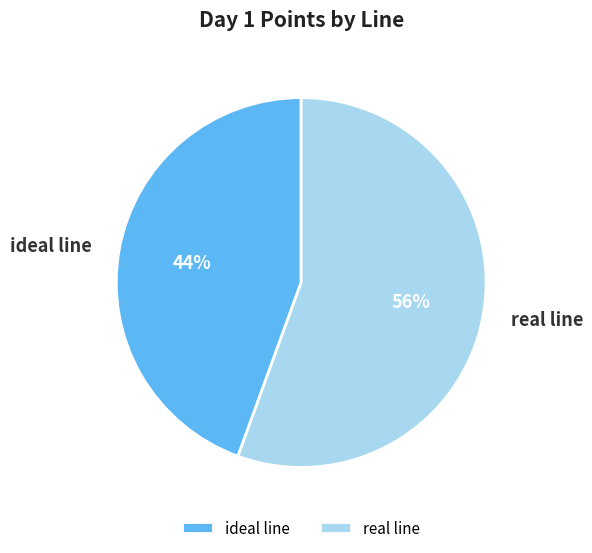

Do real line and ideal line together represent more than half of the pie?

Yes